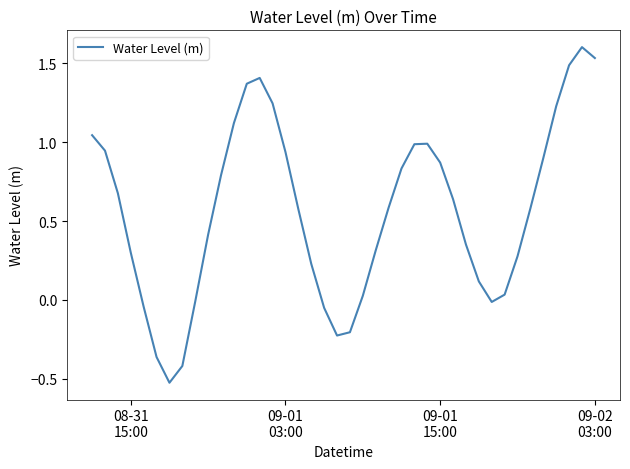

What is the difference between the second highest and second lowest values?

2.0